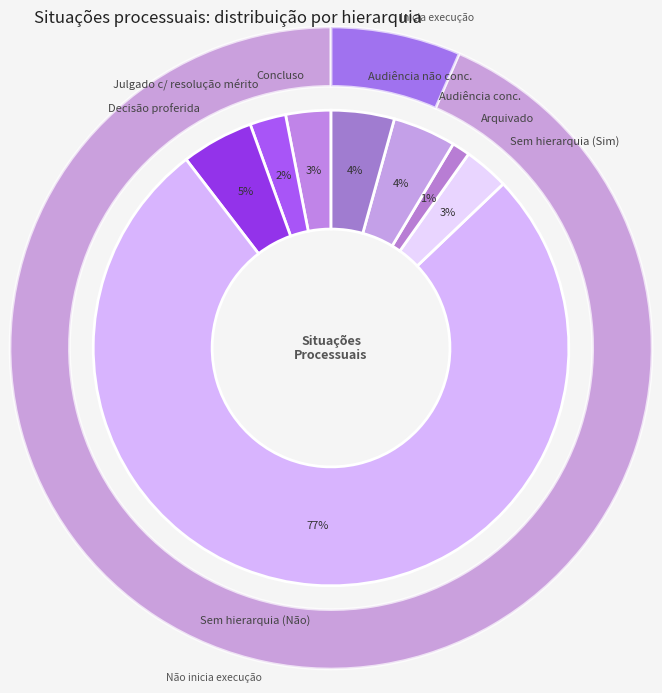

To the nearest percent, what is the average slice percentage?

50%